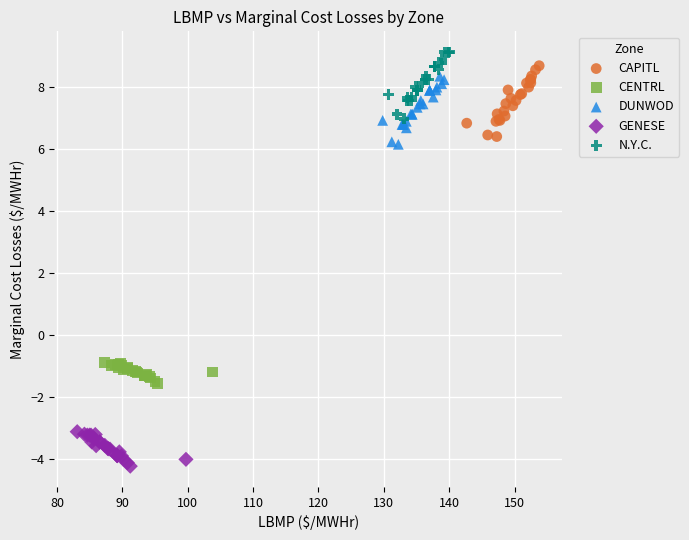

What are all the series names shown in the legend?

CAPITL, CENTRL, DUNWOD, GENESE, N.Y.C.